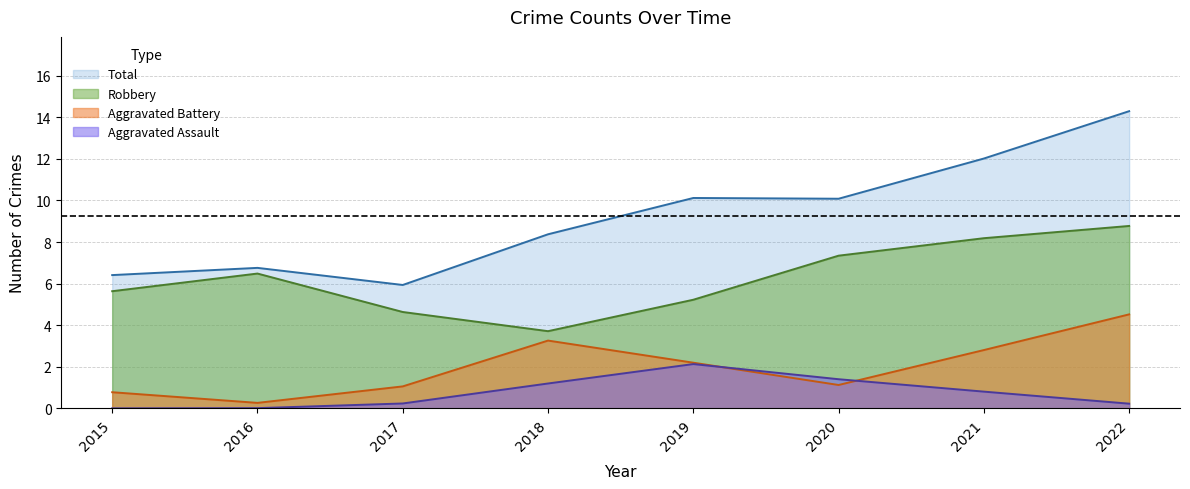

At which label does Total first exceed 9?

2019